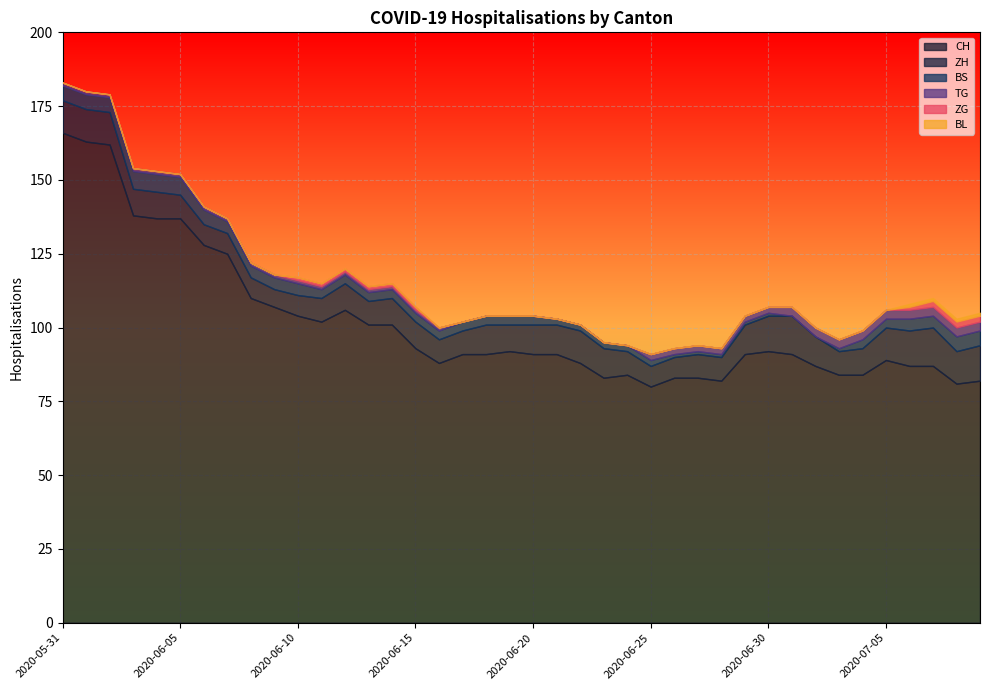

Which series has the widest spread of values?

CH